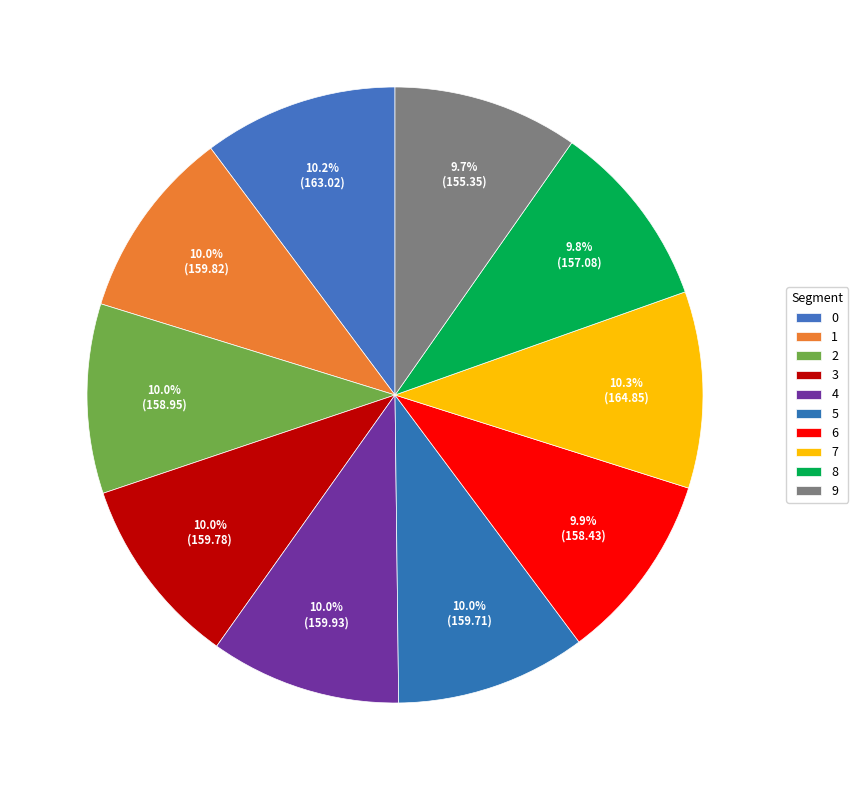

Is it true that 6 is 18% of the pie?

False